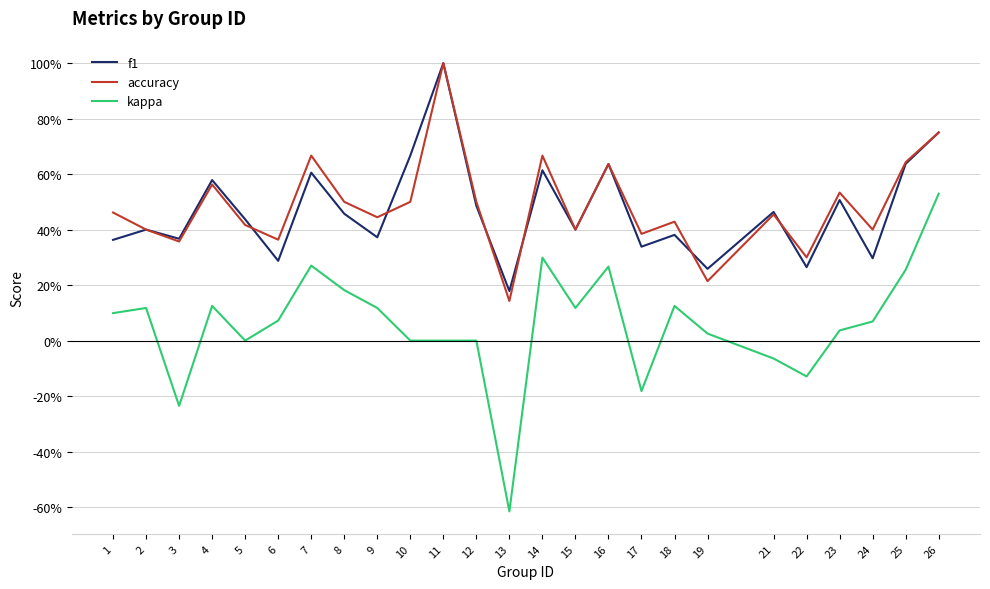

What are all the series names shown in the legend?

f1, accuracy, kappa